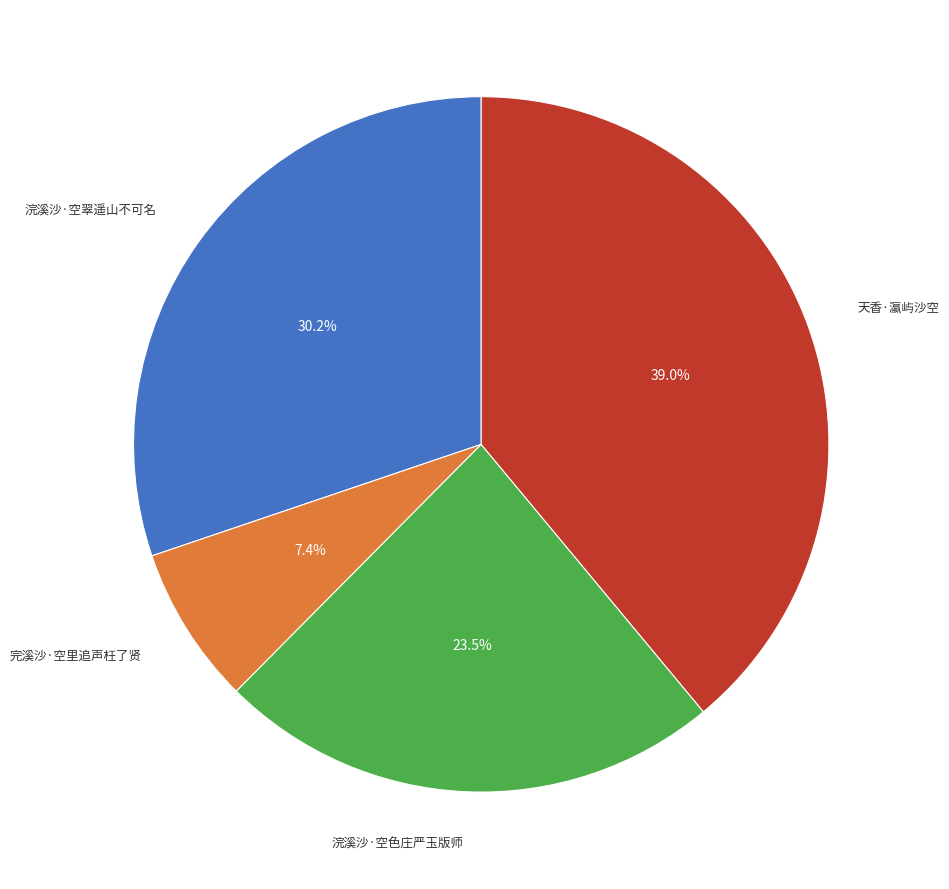

How many slices are in this pie chart?

4